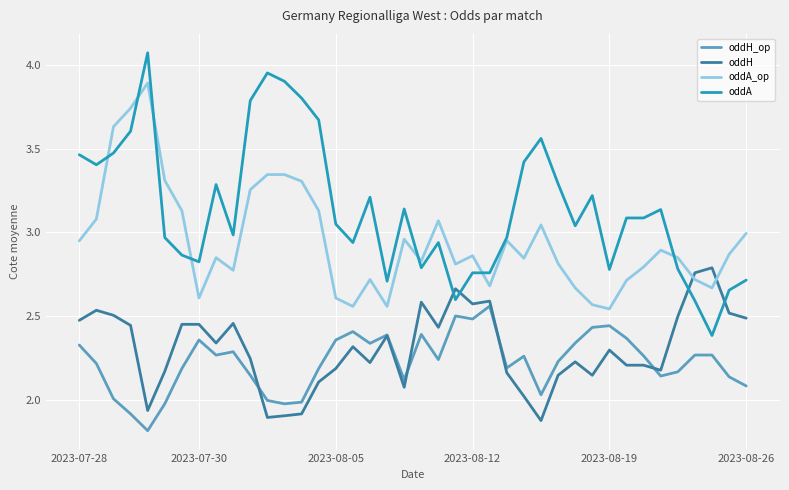

What are all the series names shown in the legend?

oddH_op, oddH, oddA_op, oddA